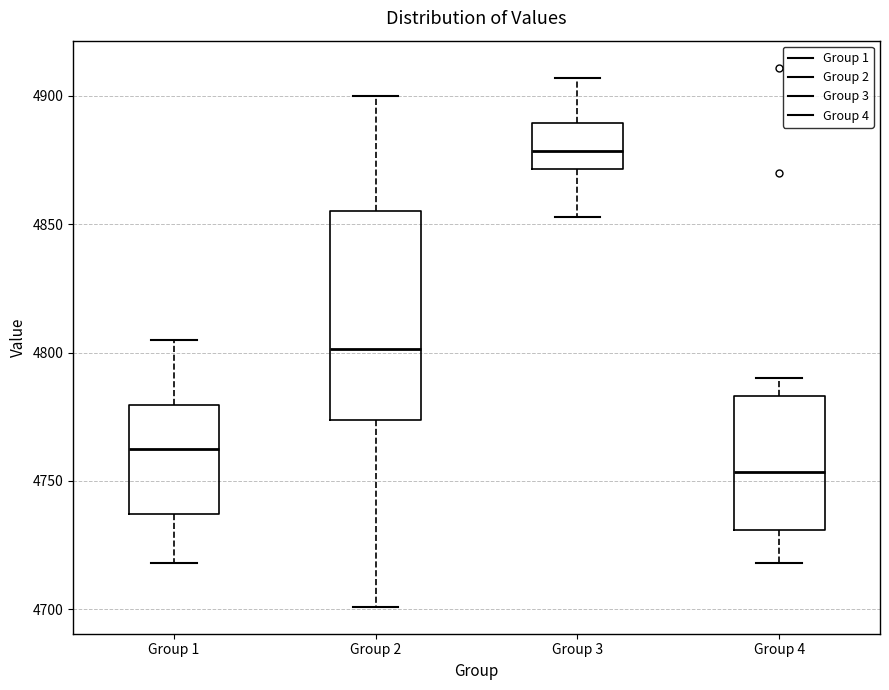

Reading left to right, read every box against the y-axis: the position of its median line, the range the box covers, and the ends of its whiskers. The values are not printed on the chart, so give them approximately, as read against the axis.

Group 1: median 4765, box 4735 to 4780, whiskers 4720 to 4805
Group 2: median 4800, box 4775 to 4855, whiskers 4700 to 4900
Group 3: median 4880, box 4870 to 4890, whiskers 4855 to 4905
Group 4: median 4755, box 4730 to 4785, whiskers 4720 to 4790